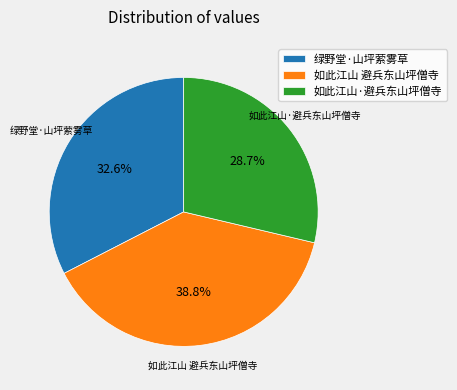

The 如此江山 避兵东山坪僧寺 slice represents 39% of the pie. True or false?

True